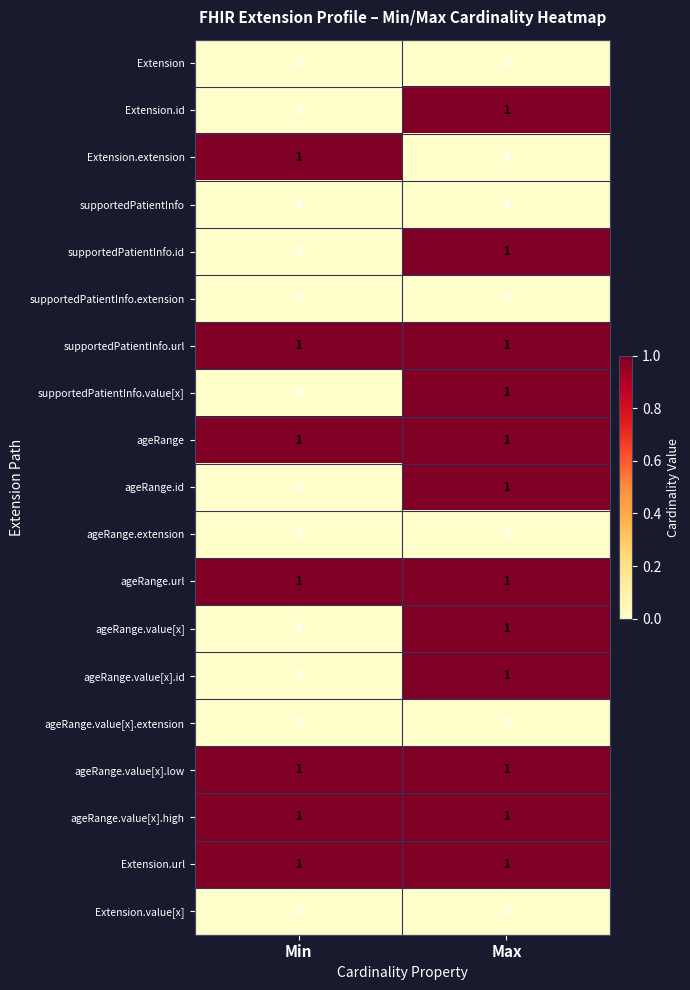

List the labels in order of supportedPatientInfo.id value, smallest first.

Min, Max